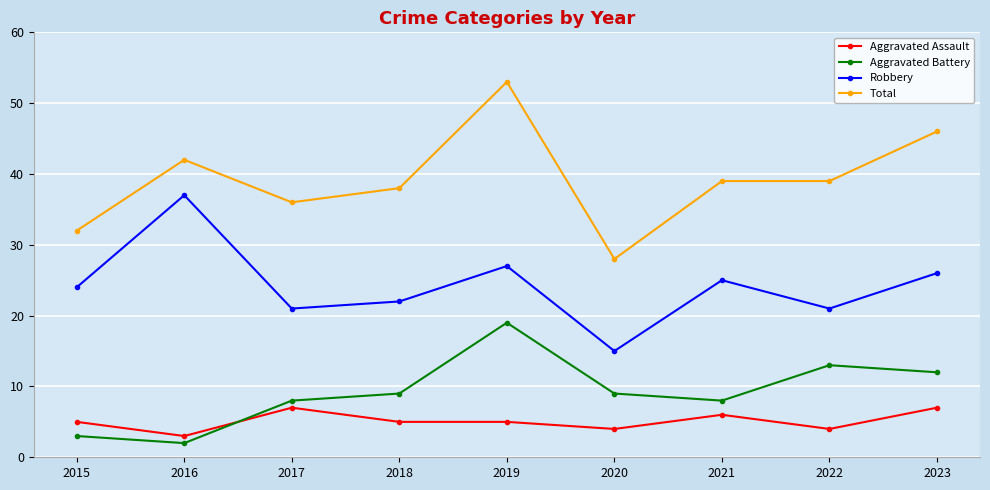

Reading left to right, extract all data points from this chart.

Aggravated Assault: 5	3	7	5	5	4	6	4	7
Aggravated Battery: 3	2	8	9	19	9	8	13	12
Robbery: 24	37	21	22	27	15	25	21	26
Total: 32	42	36	38	53	28	39	39	46